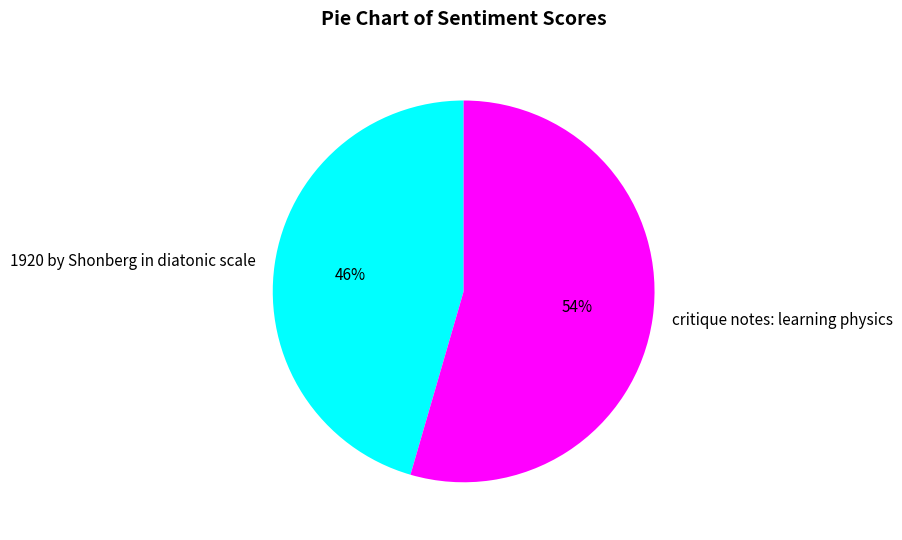

How many slices are in this pie chart?

2